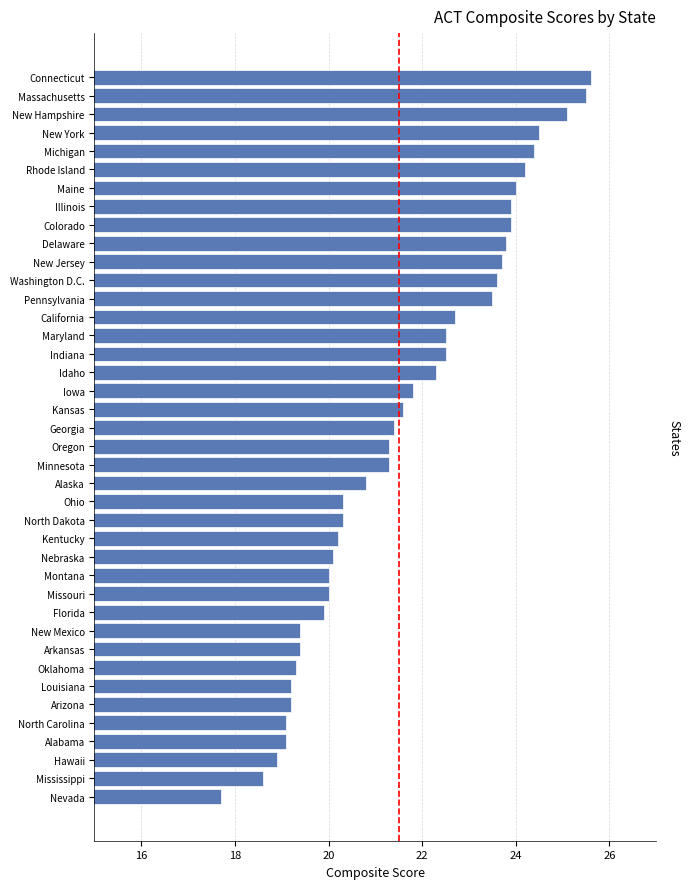

How many data points are above 21?

22